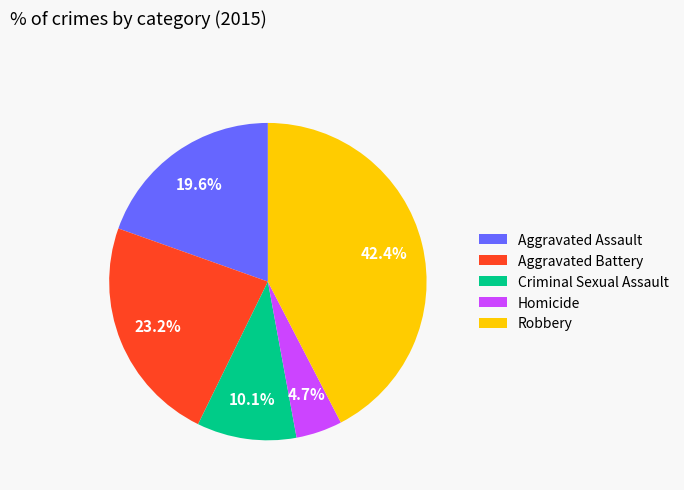

How many slices are in this pie chart?

5